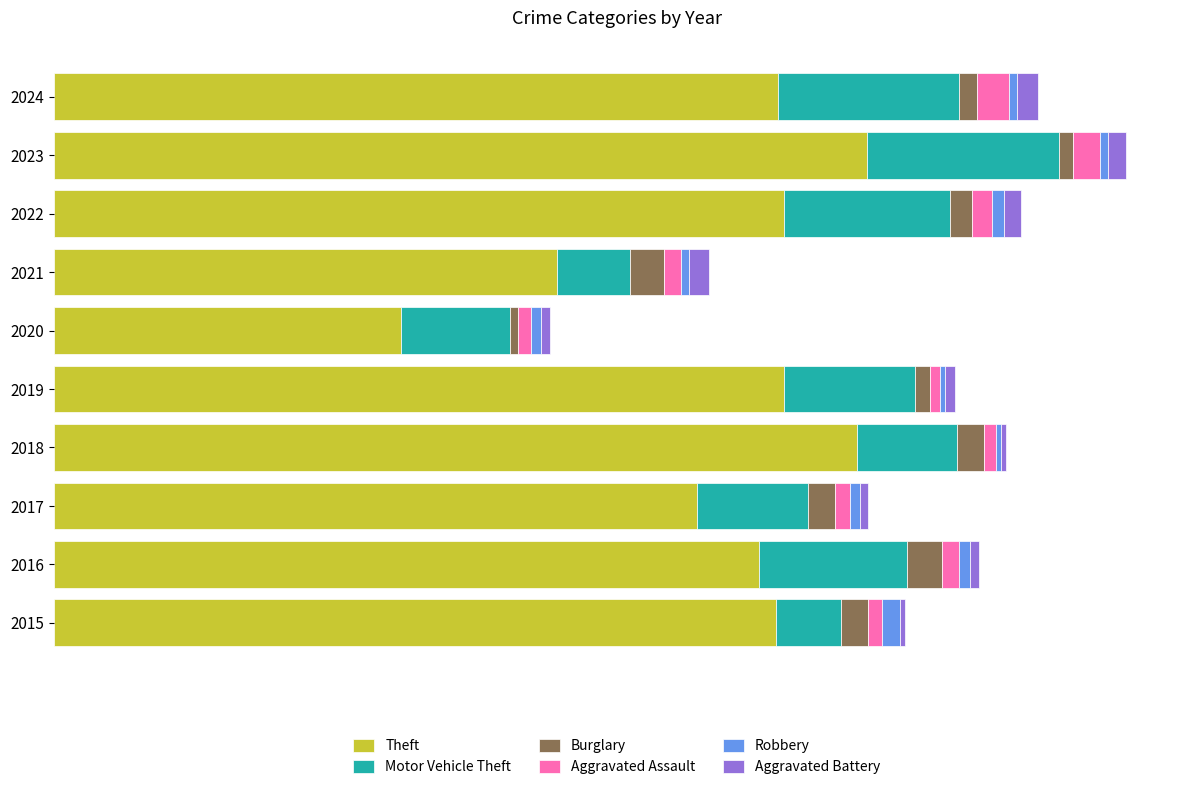

What is the average value of the Aggravated Assault series?

10